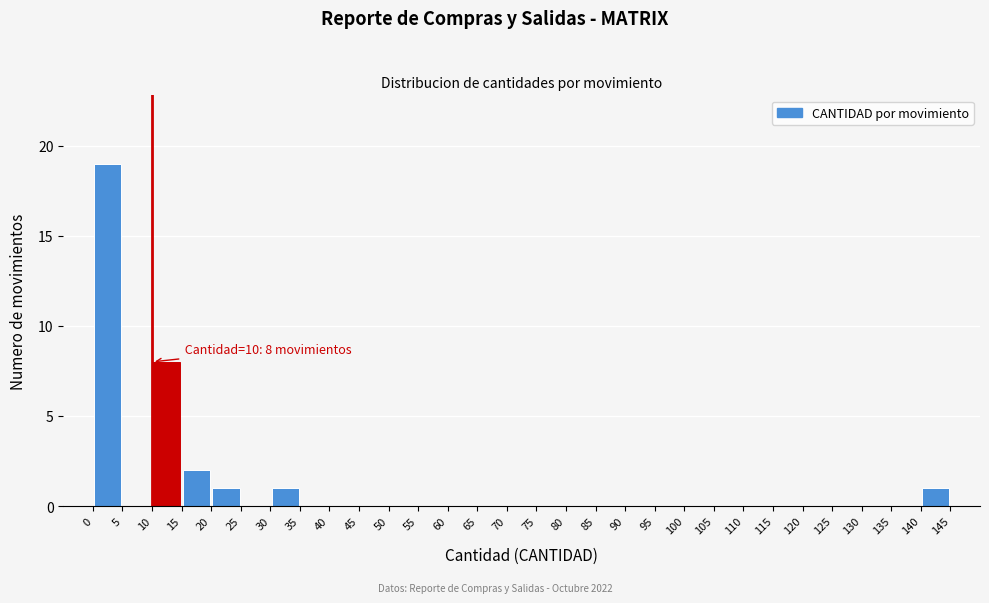

Which range on the x-axis has the tallest bar?

0 to 5